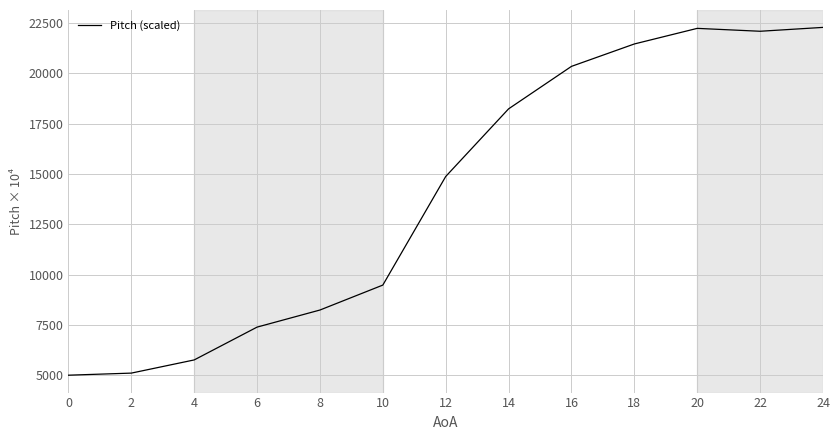

What value does the data have at 14?

18241.2